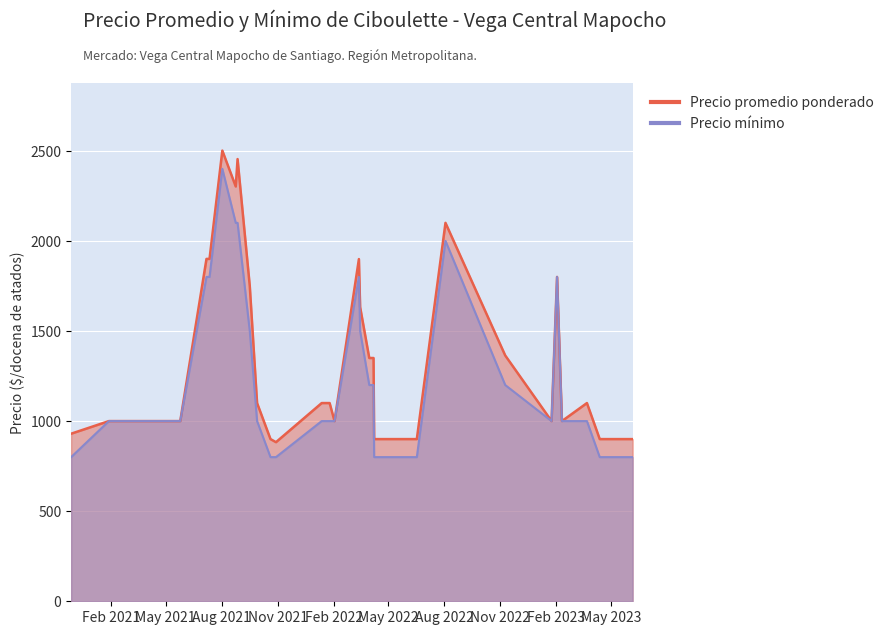

In Precio promedio ponderado, how many points are lower than both neighbors (excluding endpoints)?

5